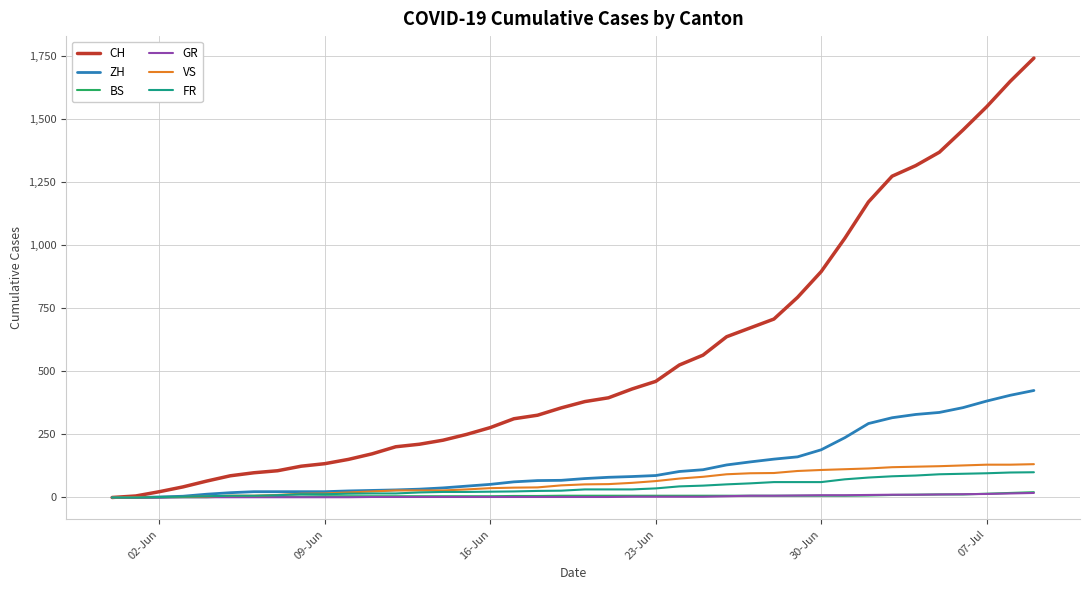

Does the chart have visible grid lines?

Yes